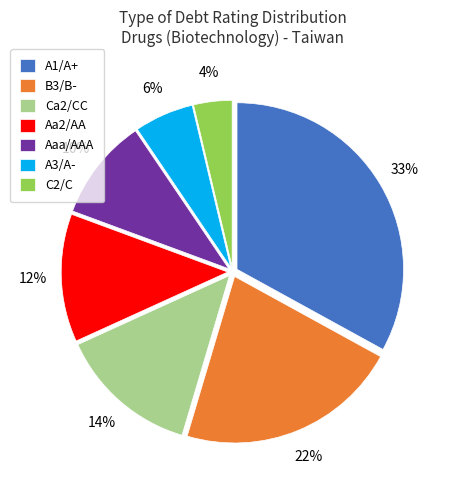

Is there a majority slice in this chart?

No